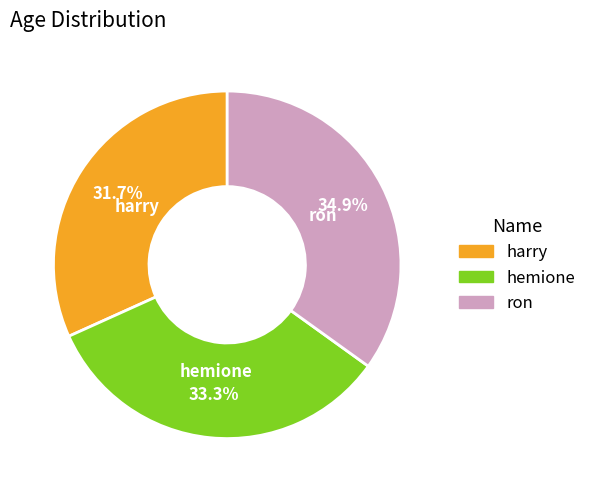

To the nearest percent, what percentage of the pie is harry?

32%